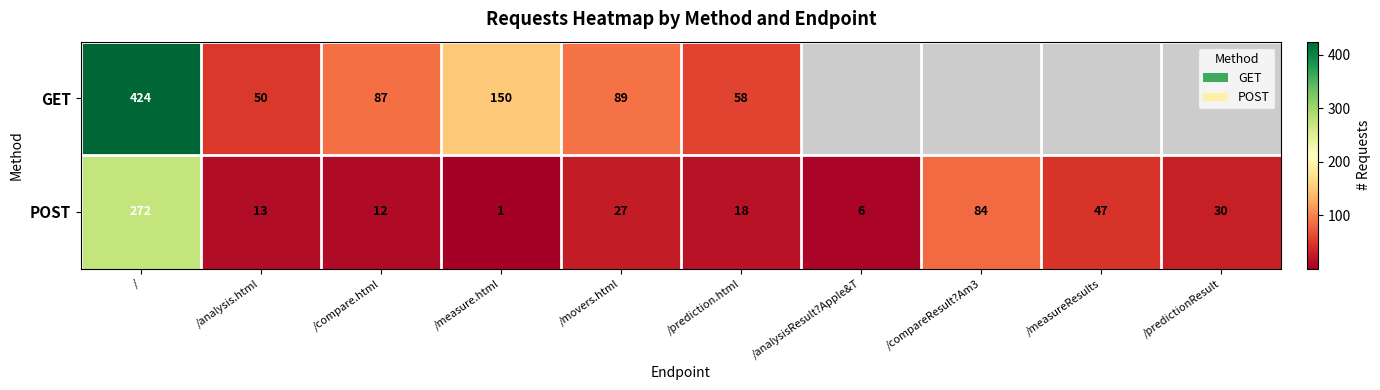

Rank the categories by POST value from lowest to highest.

/measure.html, /analysisResult?Apple&T, /compare.html, /analysis.html, /prediction.html, /movers.html, /predictionResult, /measureResults, /compareResult?Am3, /